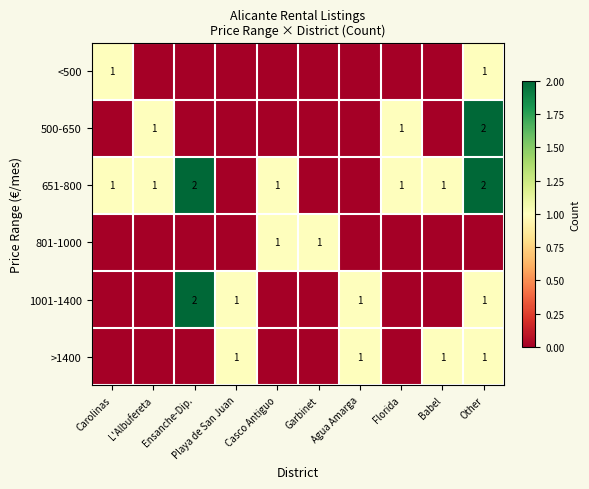

True or false: 651-800 has a value of 2 at Other.

True